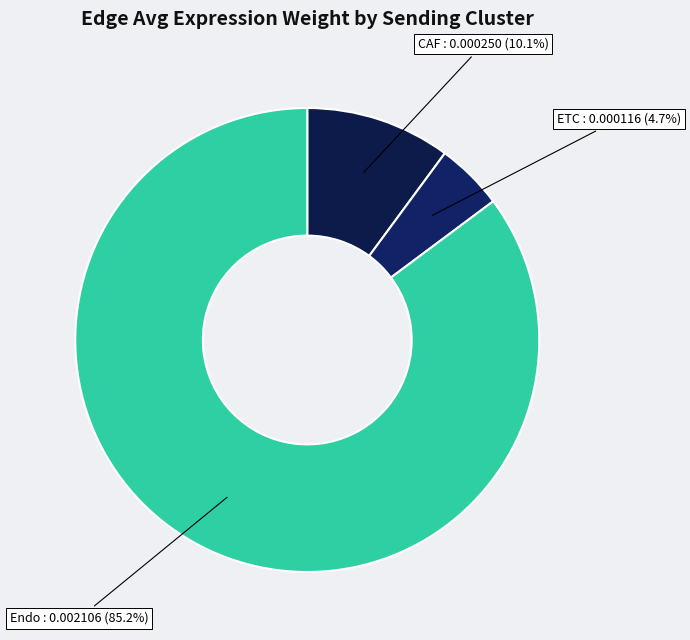

What percentage is the CAF slice, to the nearest percent?

10%